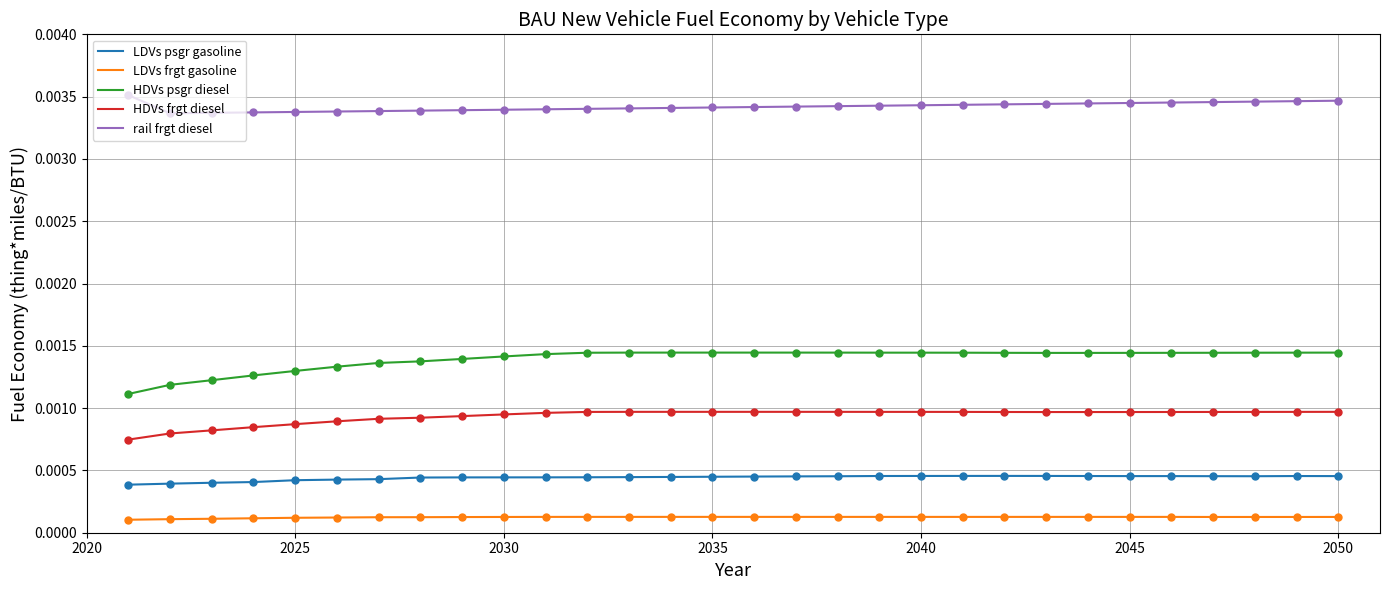

Which series has the largest total across all categories?

rail frgt diesel